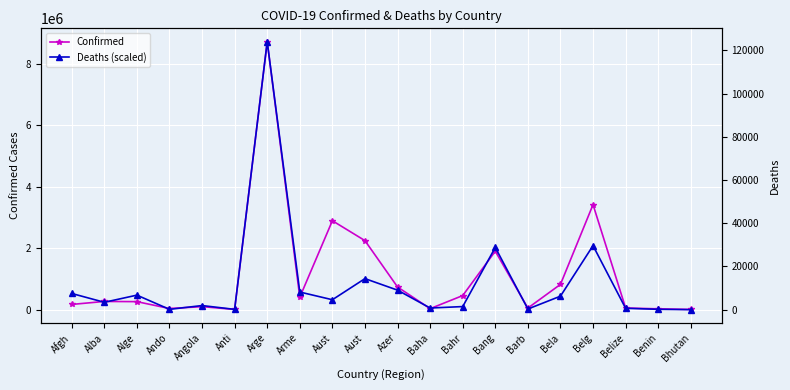

How many interior local valleys does the Confirmed series have?

5